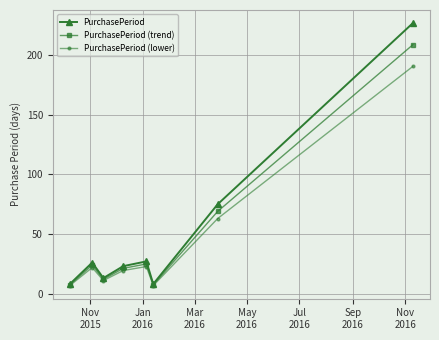

Rank the series by their maximum value, from highest to lowest.

PurchasePeriod, PurchasePeriod (trend), PurchasePeriod (lower)